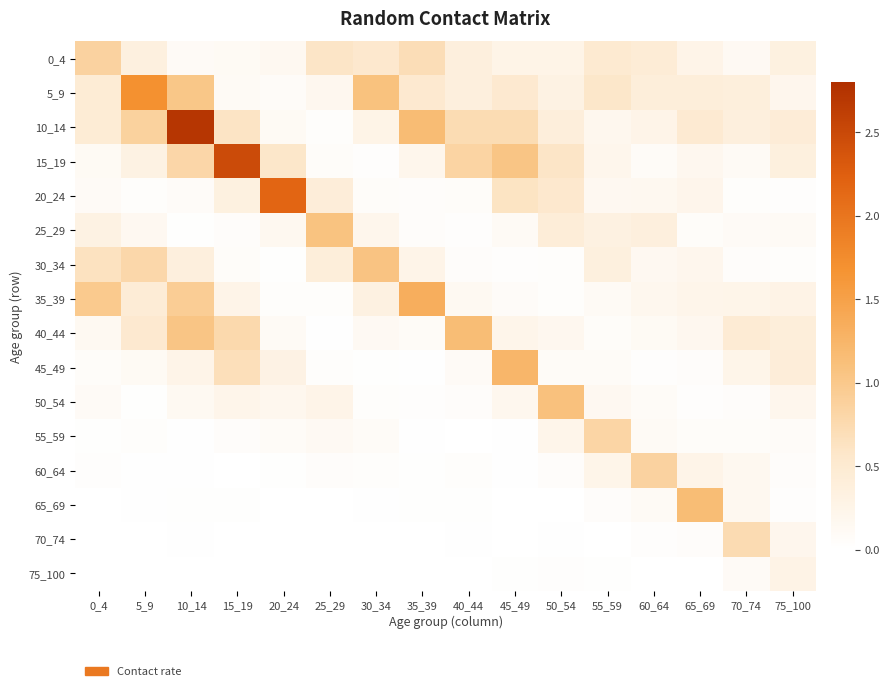

Reading left to right, what are all the values shown in this chart?

0_4: 0_4=0.9	5_9=0.4	10_14=0.1	15_19=0.1	20_24=0.2	25_29=0.6	30_34=0.5	35_39=0.7	40_44=0.4	45_49=0.3	50_54=0.3	55_59=0.5	60_64=0.5	65_69=0.3	70_74=0.1	75_100=0.3
5_9: 0_4=0.5	5_9=1.7	10_14=1.0	15_19=0.1	20_24=0.1	25_29=0.2	30_34=1.1	35_39=0.5	40_44=0.4	45_49=0.5	50_54=0.3	55_59=0.6	60_64=0.4	65_69=0.4	70_74=0.4	75_100=0.2
10_14: 0_4=0.5	5_9=0.9	10_14=2.7	15_19=0.6	20_24=0.1	25_29=0.0	30_34=0.3	35_39=1.2	40_44=0.7	45_49=0.7	50_54=0.4	55_59=0.2	60_64=0.3	65_69=0.5	70_74=0.4	75_100=0.4
15_19: 0_4=0.1	5_9=0.3	10_14=0.8	15_19=2.5	20_24=0.6	25_29=0.1	30_34=0.0	35_39=0.2	40_44=0.8	45_49=1.0	50_54=0.6	55_59=0.2	60_64=0.1	65_69=0.2	70_74=0.1	75_100=0.4
20_24: 0_4=0.1	5_9=0.1	10_14=0.1	15_19=0.3	20_24=2.2	25_29=0.4	30_34=0.1	35_39=0.1	40_44=0.1	45_49=0.6	50_54=0.5	55_59=0.2	60_64=0.2	65_69=0.2	70_74=0.1	75_100=0.0
25_29: 0_4=0.3	5_9=0.2	10_14=0.0	15_19=0.1	20_24=0.2	25_29=1.1	30_34=0.2	35_39=0.1	40_44=0.0	45_49=0.1	50_54=0.4	55_59=0.3	60_64=0.4	65_69=0.1	70_74=0.1	75_100=0.1
30_34: 0_4=0.6	5_9=0.8	10_14=0.4	15_19=0.1	20_24=0.0	25_29=0.4	30_34=1.1	35_39=0.3	40_44=0.1	45_49=0.0	50_54=0.0	55_59=0.4	60_64=0.2	65_69=0.2	70_74=0.1	75_100=0.0
35_39: 0_4=1.0	5_9=0.5	10_14=0.9	15_19=0.3	20_24=0.0	25_29=0.0	30_34=0.3	35_39=1.3	40_44=0.1	45_49=0.1	50_54=0.1	55_59=0.1	60_64=0.2	65_69=0.2	70_74=0.2	75_100=0.3
40_44: 0_4=0.2	5_9=0.5	10_14=1.0	15_19=0.8	20_24=0.1	25_29=0.0	30_34=0.1	35_39=0.1	40_44=1.2	45_49=0.2	50_54=0.2	55_59=0.1	60_64=0.1	65_69=0.2	70_74=0.5	75_100=0.4
45_49: 0_4=0.1	5_9=0.1	10_14=0.3	15_19=0.7	20_24=0.3	25_29=0.0	30_34=0.0	35_39=0.0	40_44=0.1	45_49=1.2	50_54=0.1	55_59=0.1	60_64=0.0	65_69=0.1	70_74=0.2	75_100=0.4
50_54: 0_4=0.1	5_9=0.0	10_14=0.1	15_19=0.2	20_24=0.2	25_29=0.3	30_34=0.1	35_39=0.0	40_44=0.1	45_49=0.2	50_54=1.1	55_59=0.2	60_64=0.1	65_69=0.0	70_74=0.1	75_100=0.2
55_59: 0_4=0.0	5_9=0.0	10_14=0.0	15_19=0.1	20_24=0.1	25_29=0.1	30_34=0.1	35_39=0.0	40_44=0.0	45_49=0.0	50_54=0.2	55_59=0.8	60_64=0.1	65_69=0.1	70_74=0.1	75_100=0.1
60_64: 0_4=0.0	5_9=0.0	10_14=0.0	15_19=0.0	20_24=0.0	25_29=0.1	30_34=0.0	35_39=0.0	40_44=0.0	45_49=0.0	50_54=0.1	55_59=0.2	60_64=0.9	65_69=0.3	70_74=0.2	75_100=0.1
65_69: 0_4=0.0	5_9=0.0	10_14=0.0	15_19=0.0	20_24=0.0	25_29=0.0	30_34=0.0	35_39=0.0	40_44=0.0	45_49=0.0	50_54=0.0	55_59=0.1	60_64=0.1	65_69=1.2	70_74=0.2	75_100=0.0
70_74: 0_4=0.0	5_9=0.0	10_14=0.0	15_19=0.0	20_24=0.0	25_29=0.0	30_34=0.0	35_39=0.0	40_44=0.0	45_49=0.0	50_54=0.0	55_59=0.0	60_64=0.0	65_69=0.1	70_74=0.7	75_100=0.2
75_100: 0_4=0.0	5_9=0.0	10_14=0.0	15_19=0.0	20_24=0.0	25_29=0.0	30_34=0.0	35_39=0.0	40_44=0.0	45_49=0.0	50_54=0.0	55_59=0.0	60_64=0.0	65_69=0.0	70_74=0.1	75_100=0.3